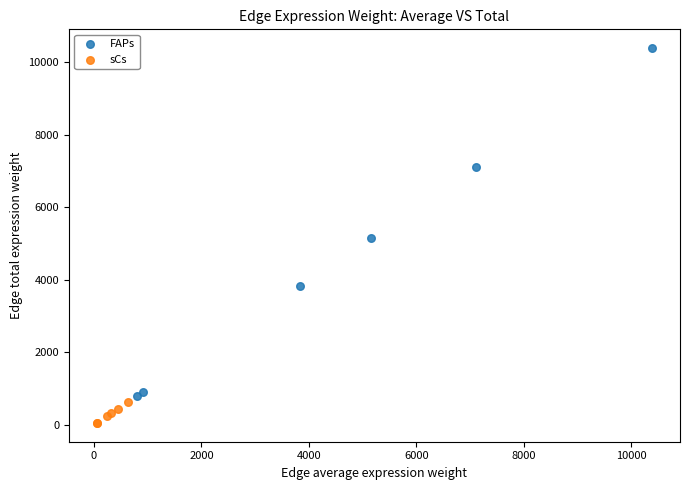

Which series reaches the minimum Y coordinate?

sCs